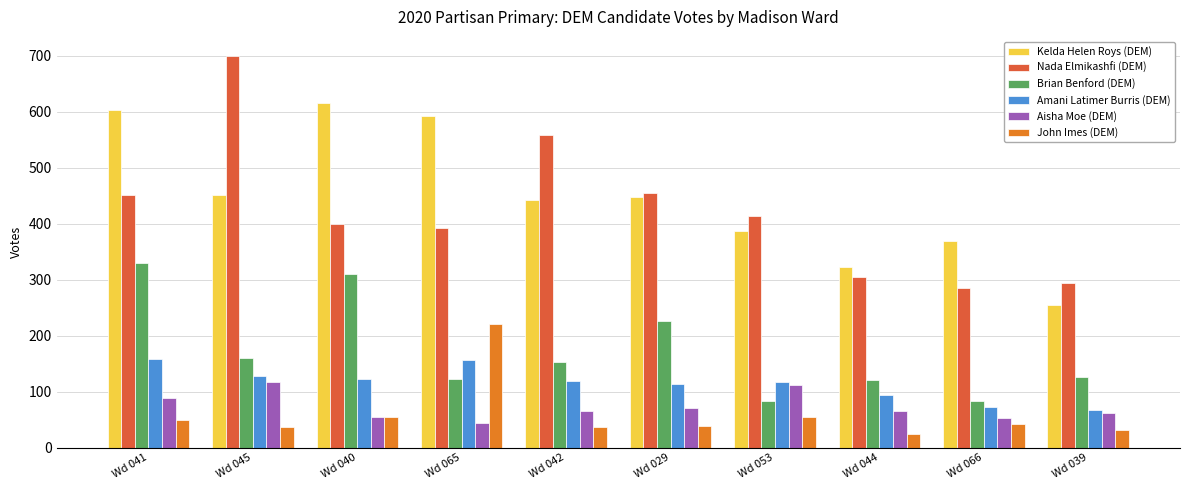

At which label does Nada Elmikashfi (DEM) first exceed 413?

Wd 041